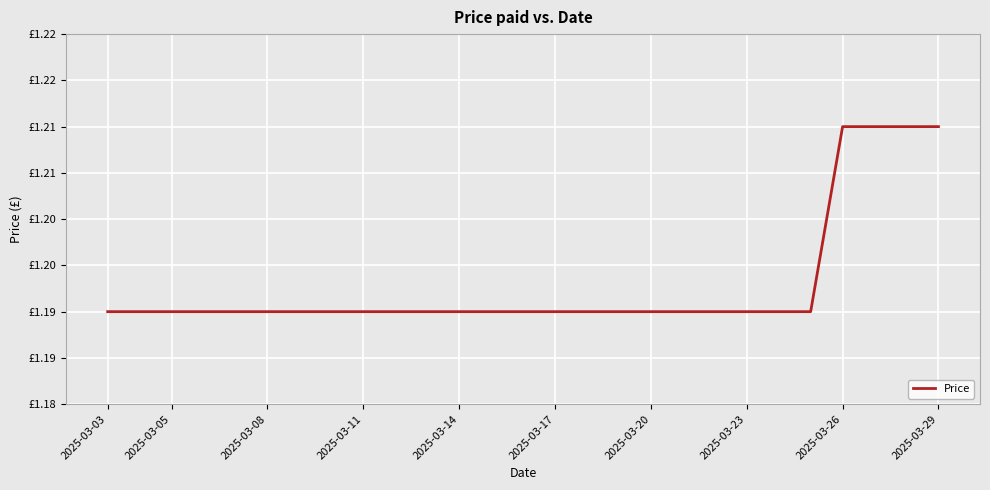

What is the minimum value shown in the chart?

1.2